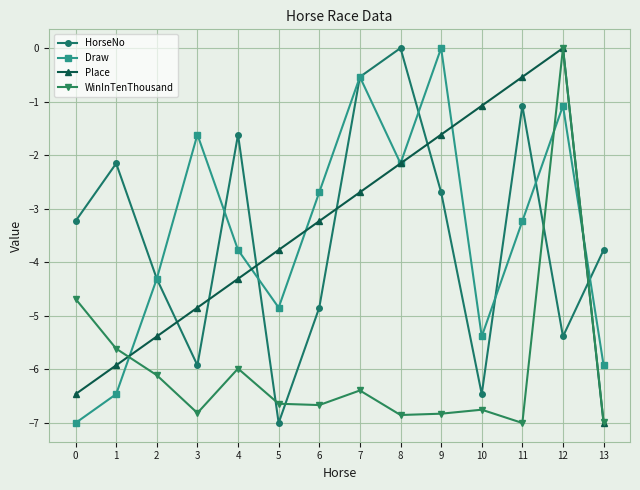

Between which two adjacent categories do HorseNo and WinInTenThousand first intersect?

4 and 5